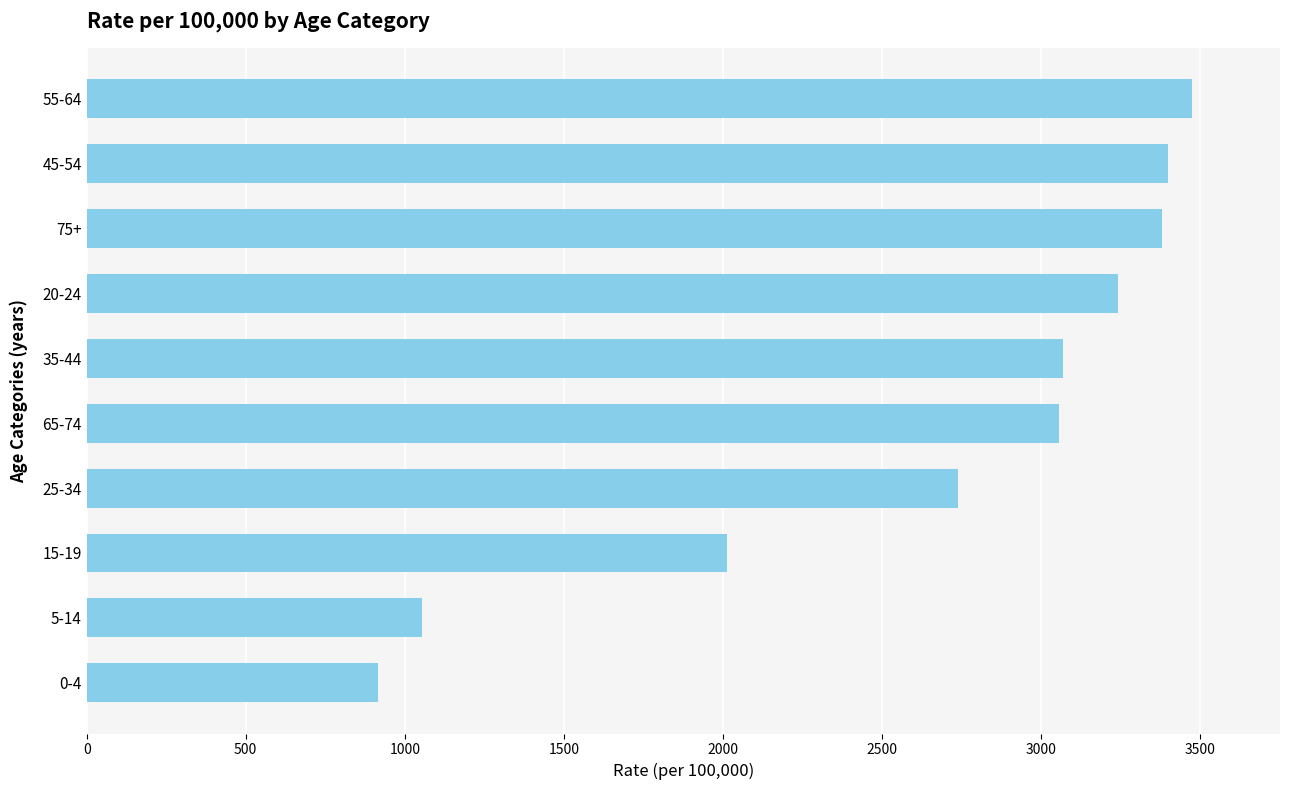

What is the ratio of the value at 55-64 to the value at 20-24?

1.1